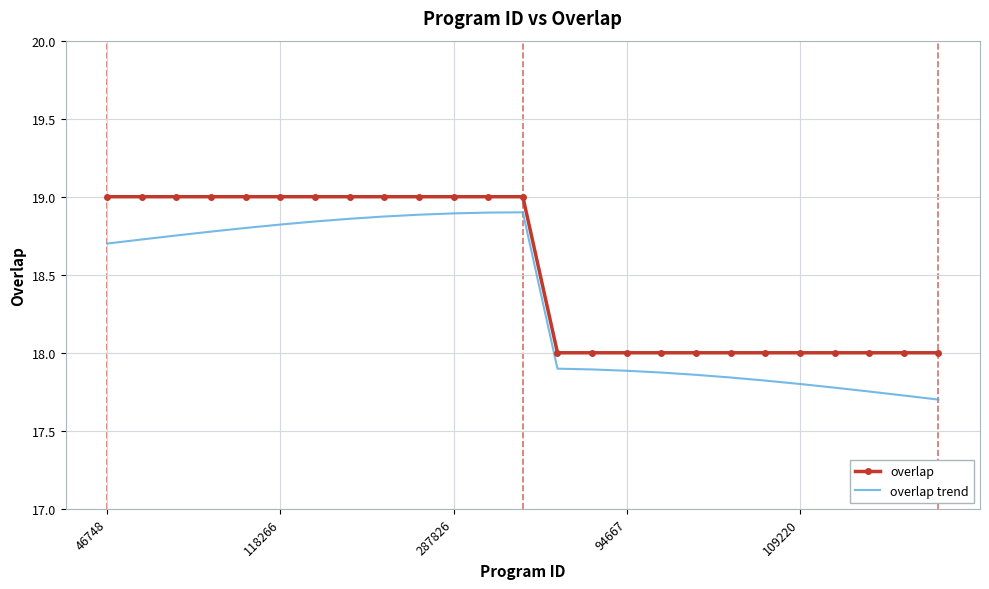

True or false: overlap trend and overlap intersect in this chart.

False